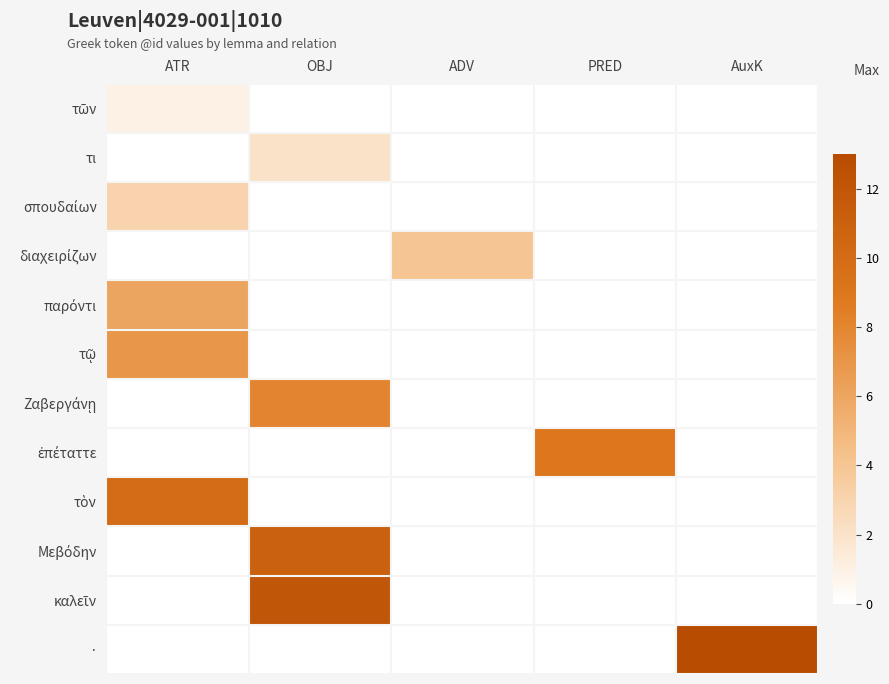

What is the difference between the highest and lowest values at ATR?

10